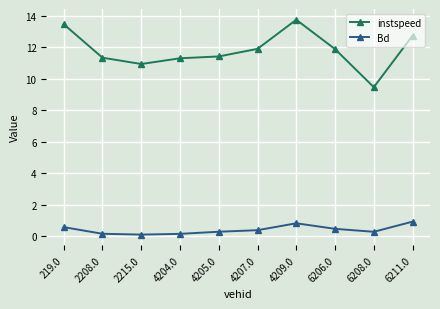

True or false: Bd and instspeed cross at least once.

False